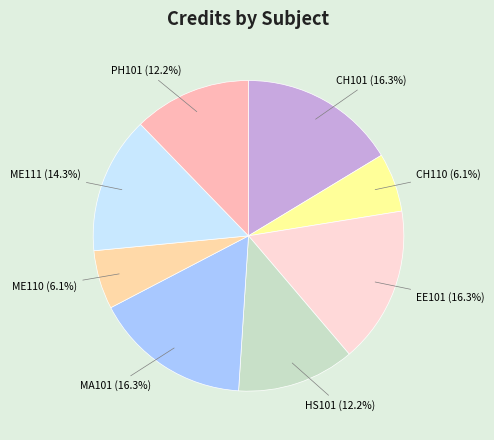

Is the sum of MA101 and ME110 greater than half?

No